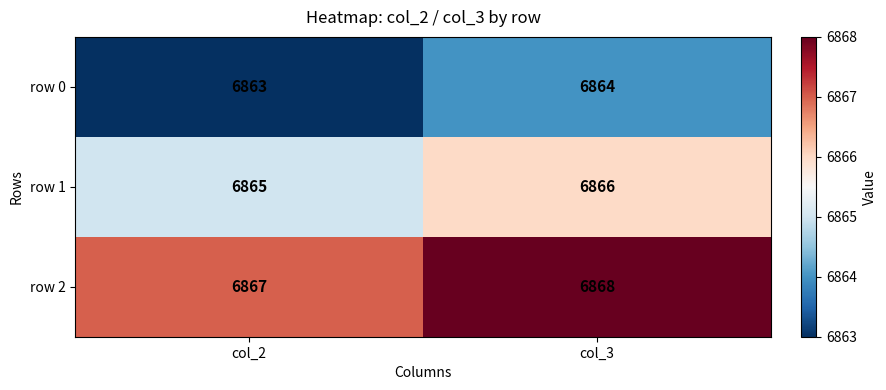

Which series has the largest total across all categories?

row 2